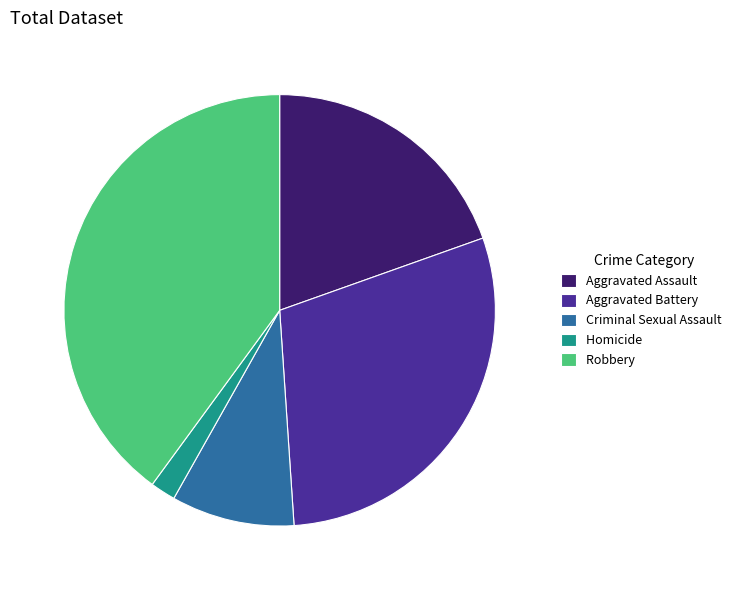

Does any single category account for the majority?

No